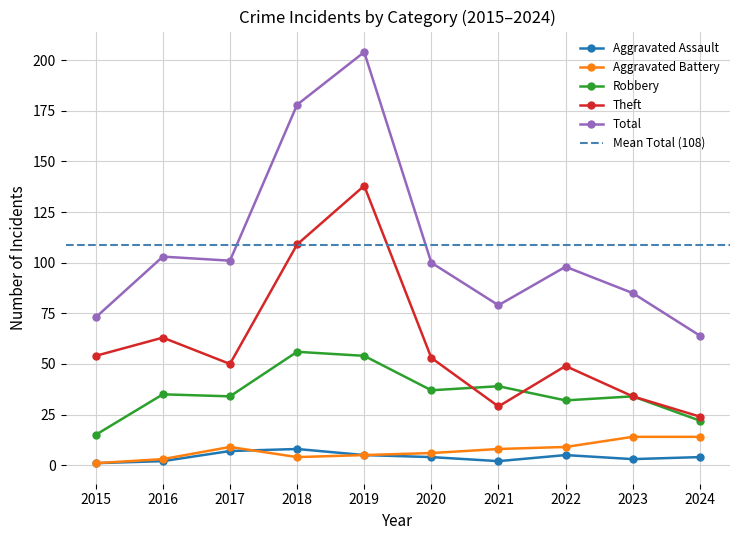

Read the Aggravated Battery value at 2021, to the nearest 10.

10